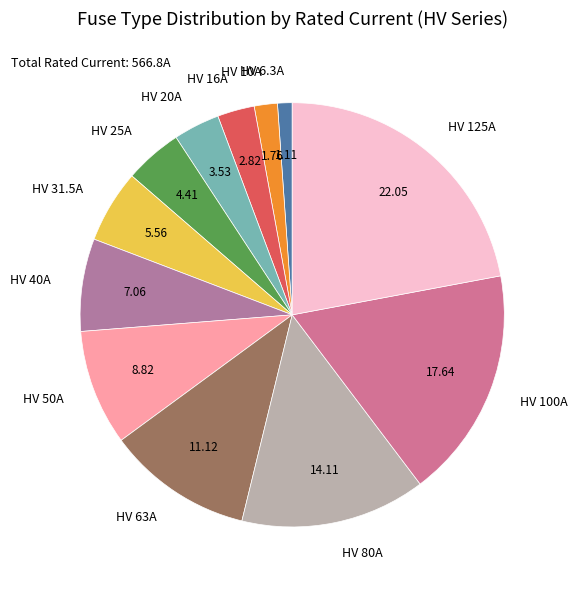

Is there any slice that represents more than half of the pie?

No